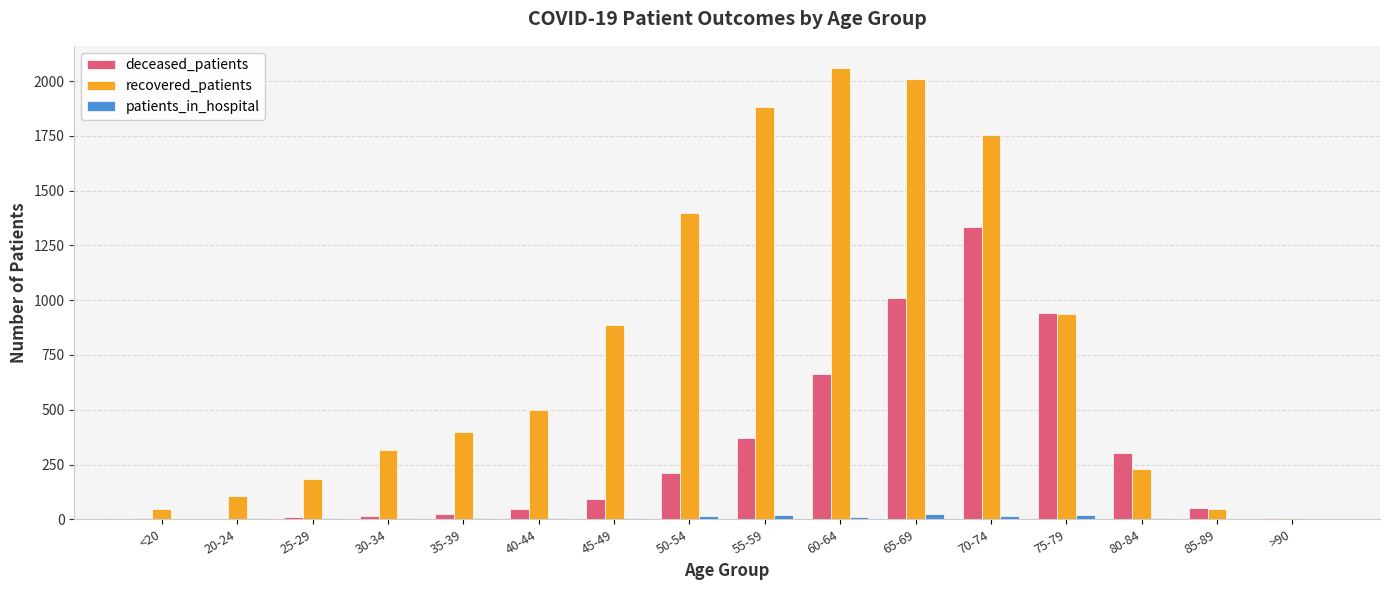

True or false: recovered_patients has a value of 2058 at 60-64.

True